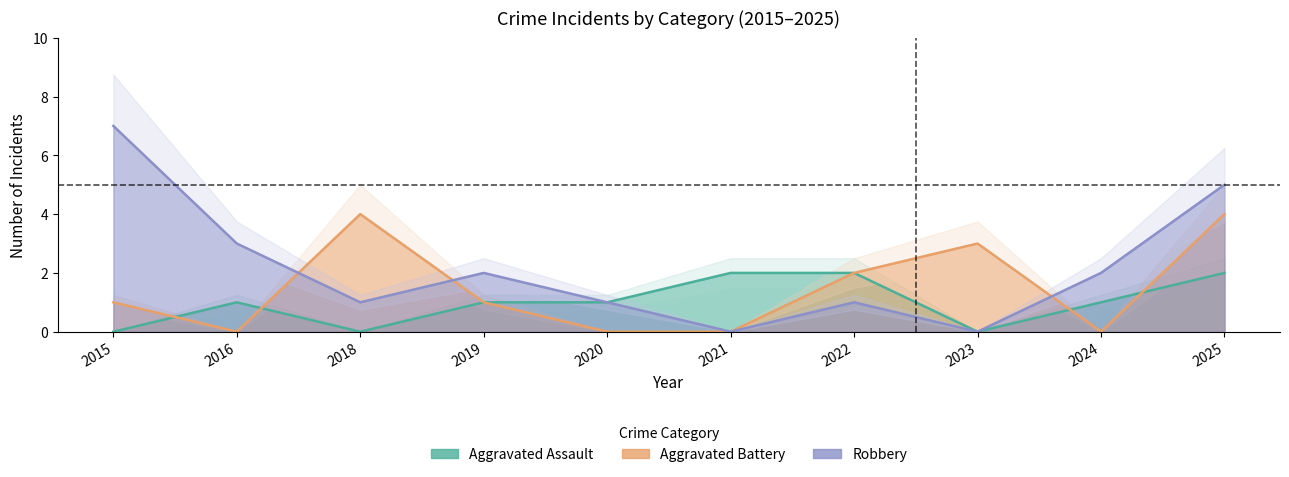

True or false: Aggravated Assault has more than 1 interior local peaks.

False